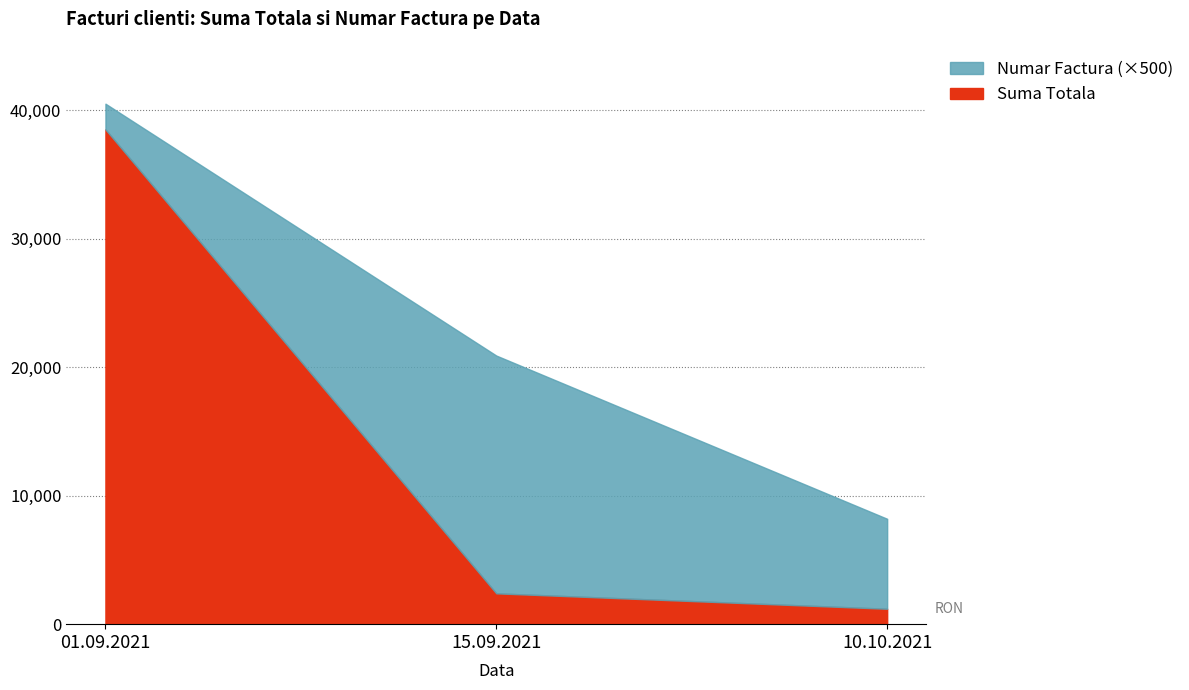

Rank the series by their maximum value, from highest to lowest.

Suma Totala, Numar Factura